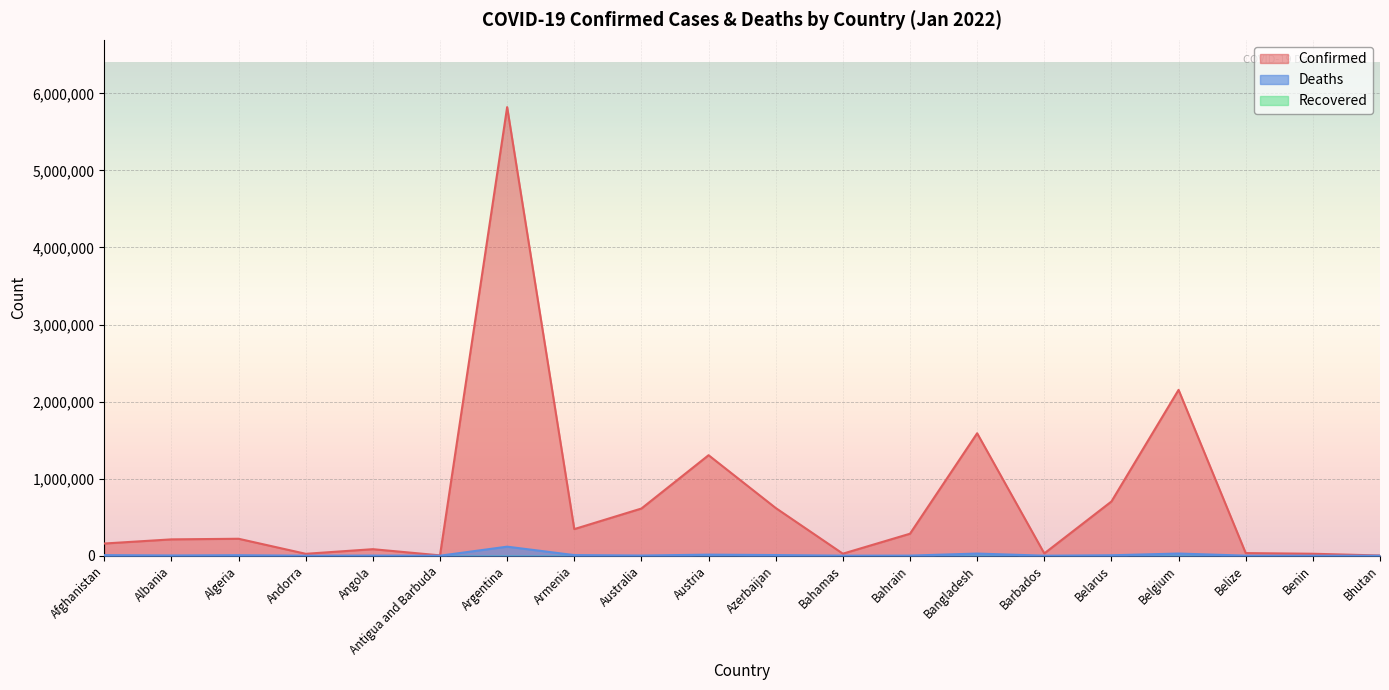

List the series in order of their overall mean, highest first.

Confirmed, Deaths